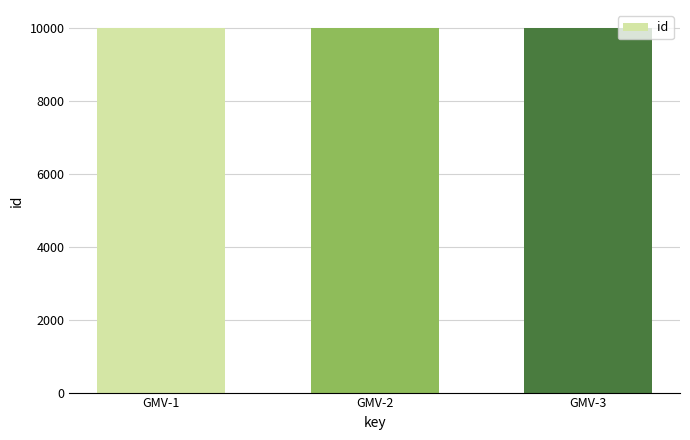

Count the number of data series in this chart.

1